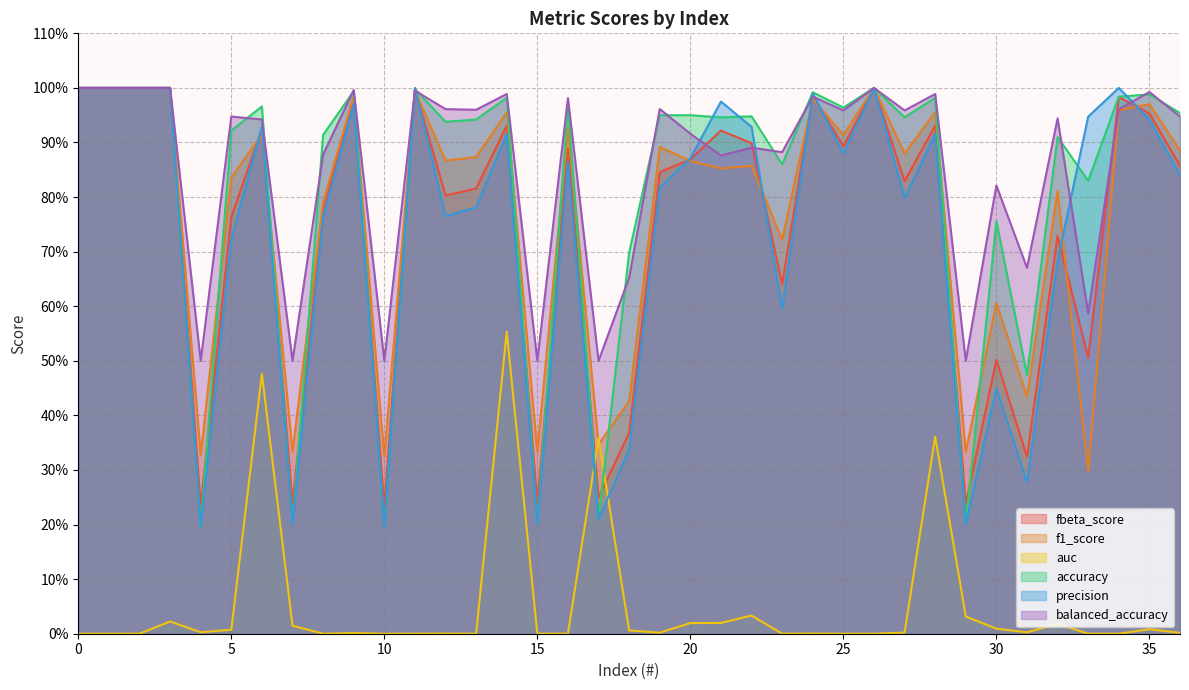

Does the chart have visible grid lines?

Yes